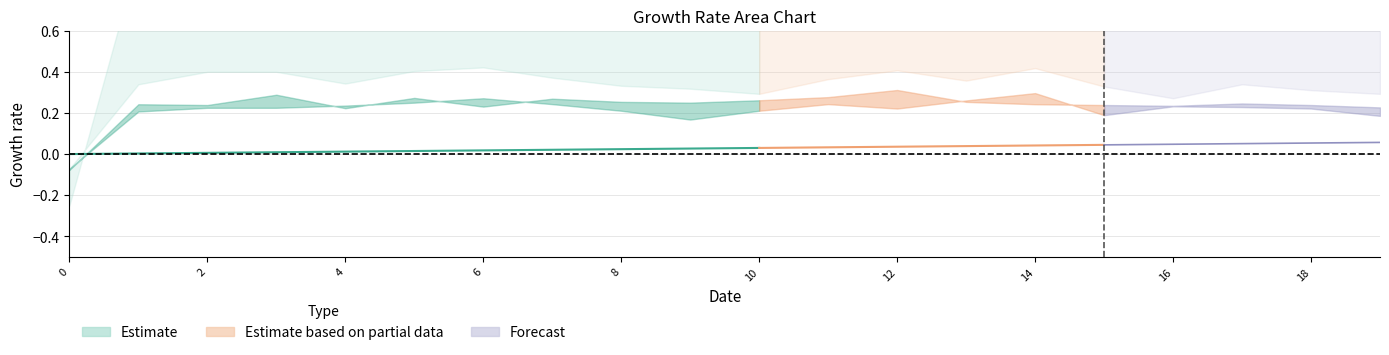

How many lines are shown in the chart?

6